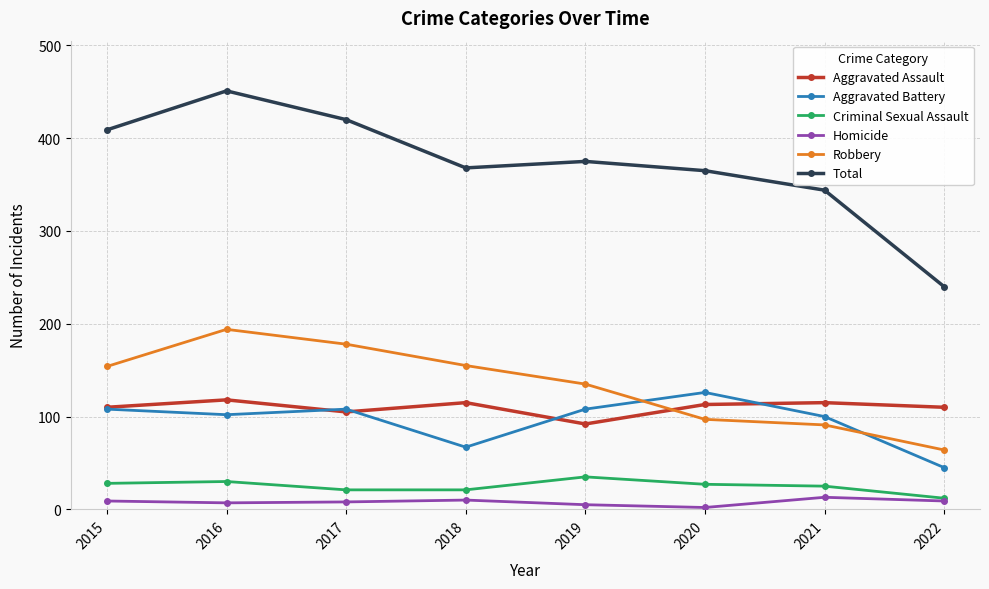

Where is the first local maximum for Total?

2016